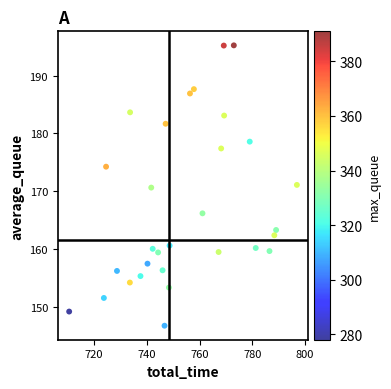

What is the range of X values (max minus min)?

86.5